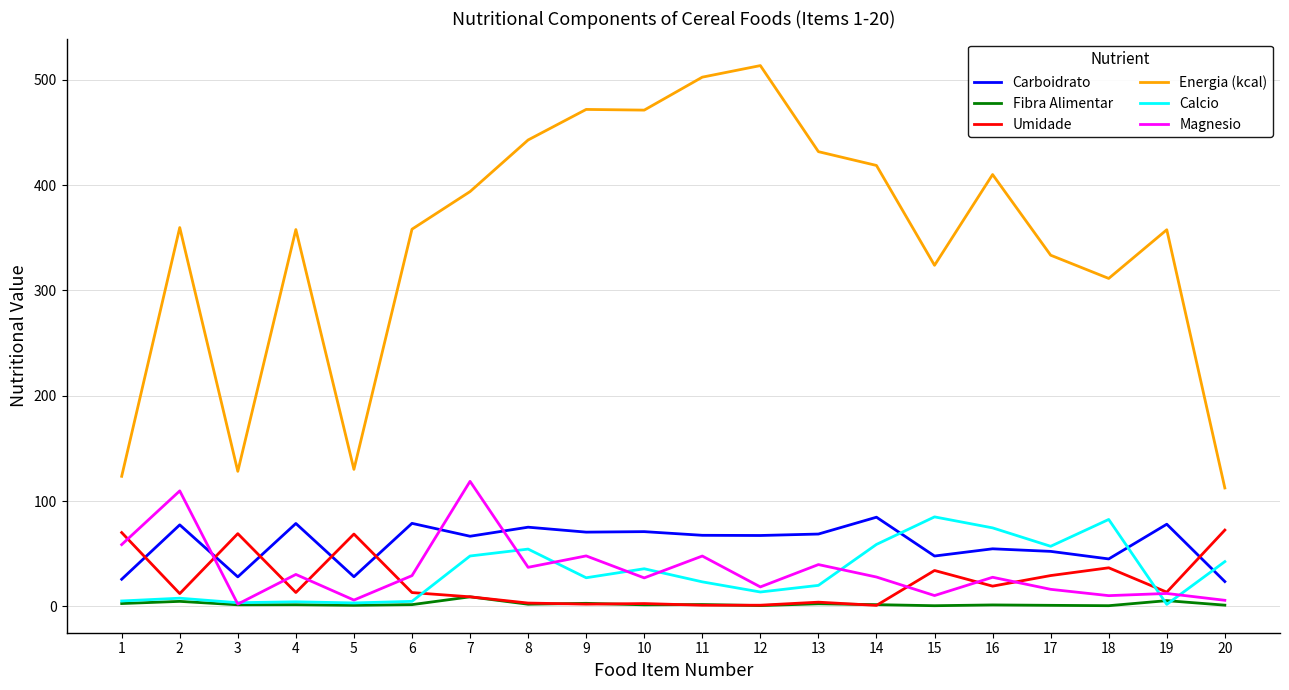

What is the lowest value of the Fibra Alimentar series?

0.7